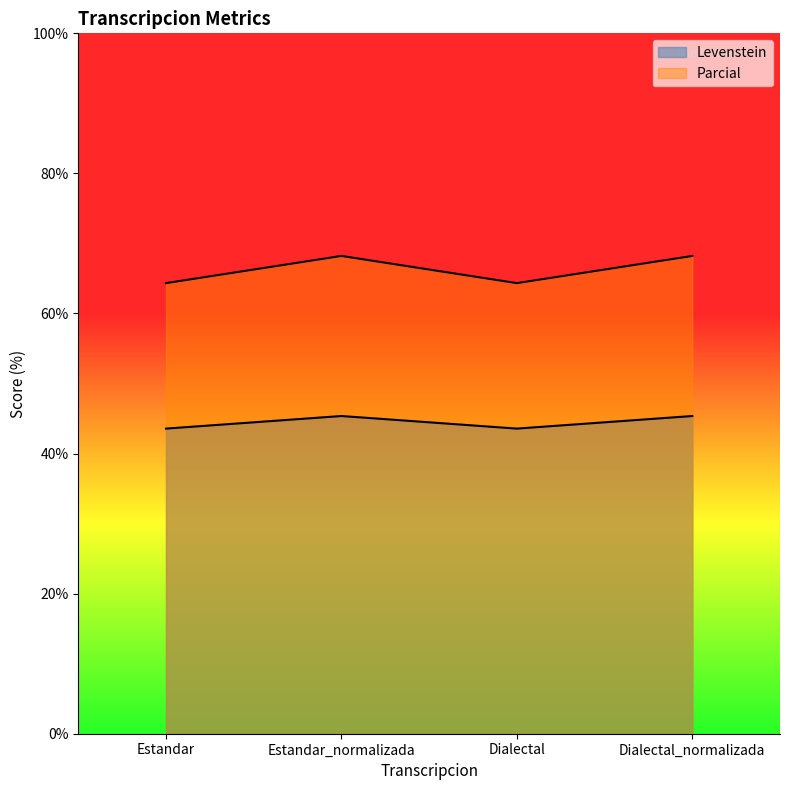

What is the lowest value of the Parcial series?

64.3